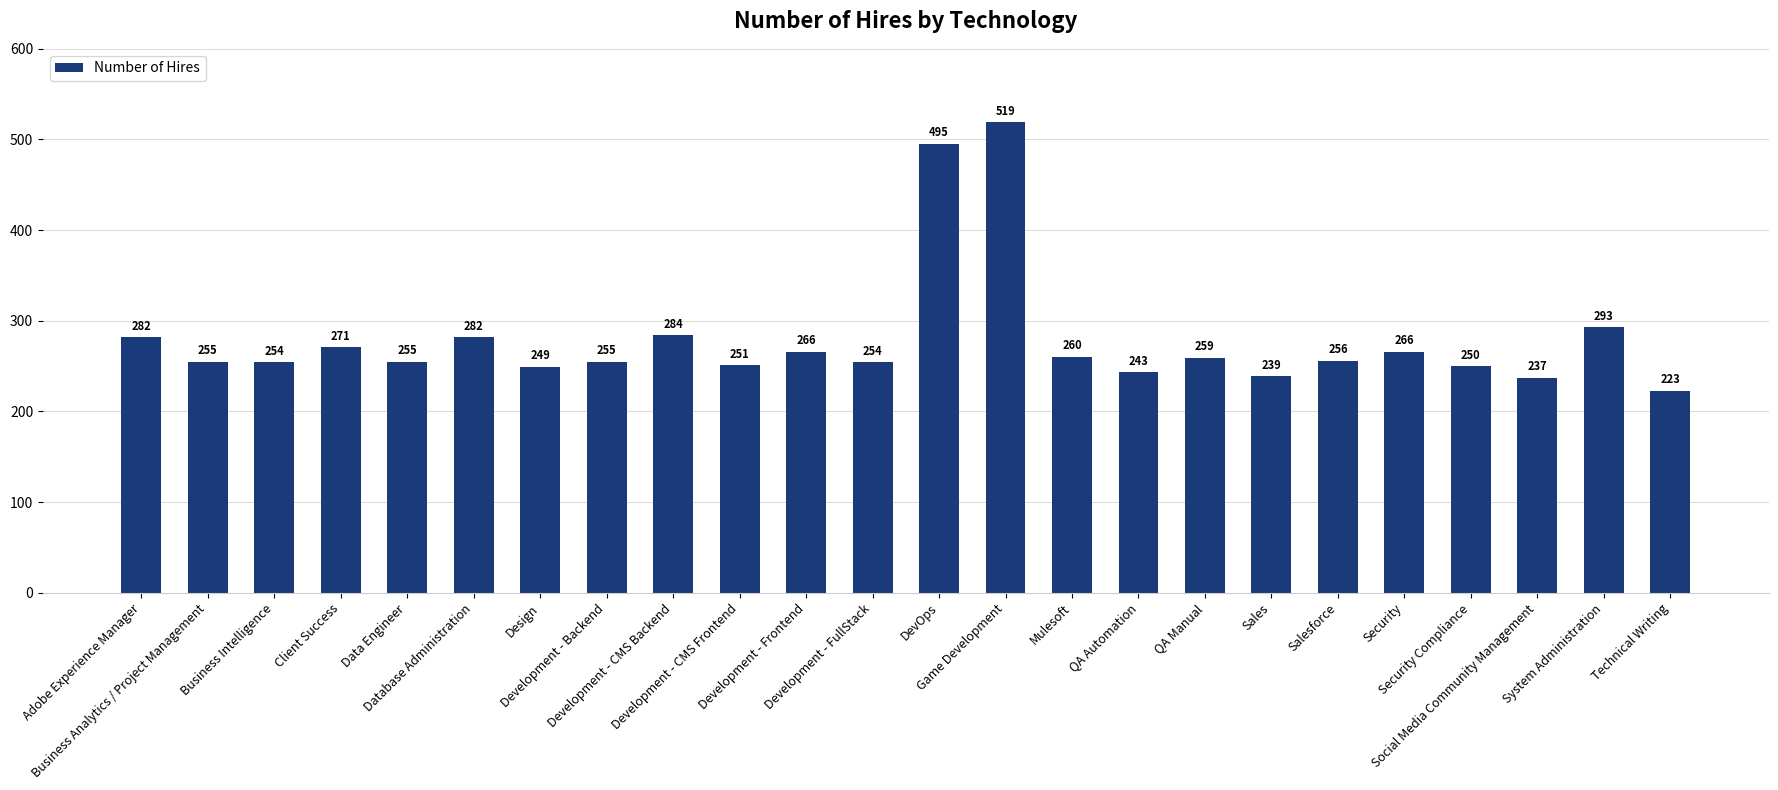

What is the difference between the second highest and minimum values?

272